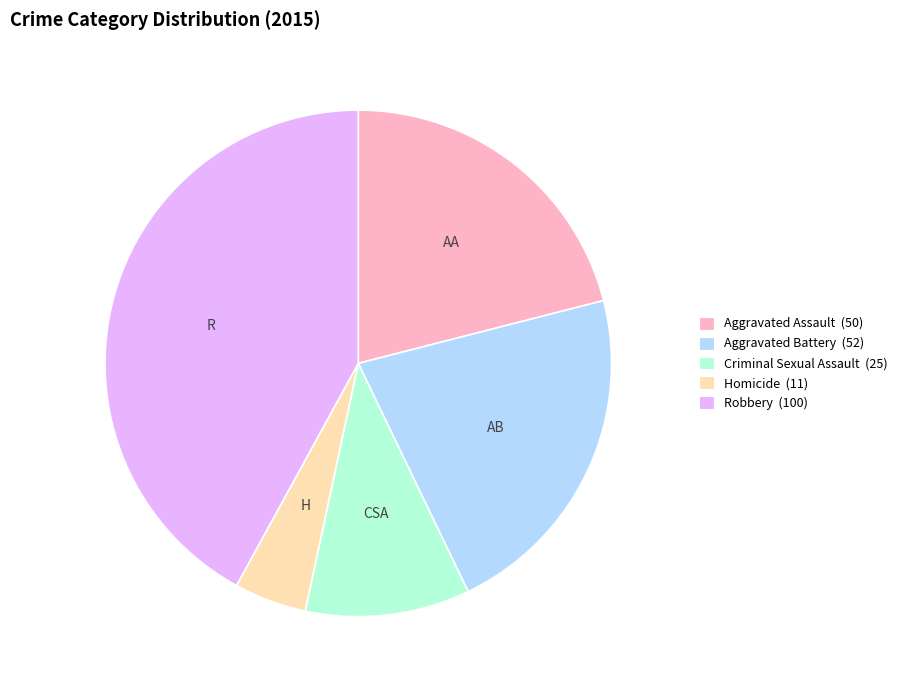

What is the ratio of the value at Homicide to the value at Aggravated Battery?

0.2